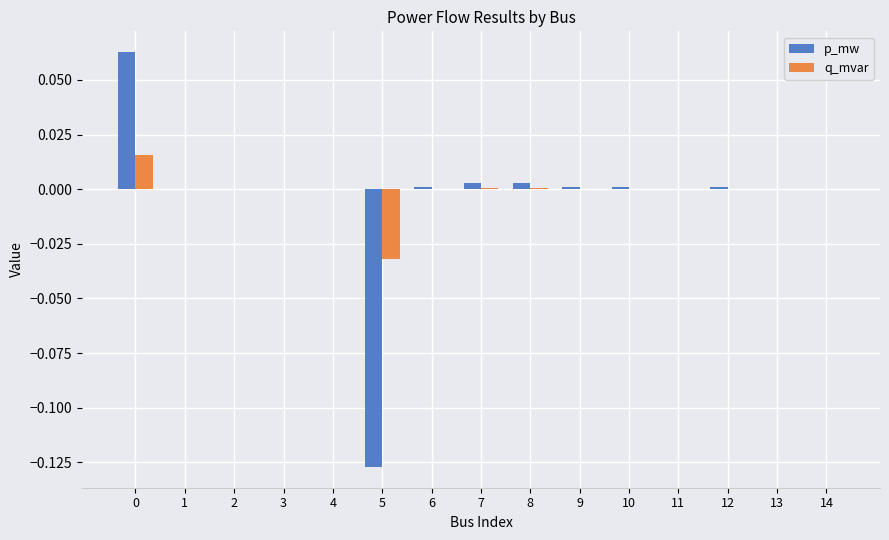

True or false: q_mvar has a value of -0.0 at 5.

True